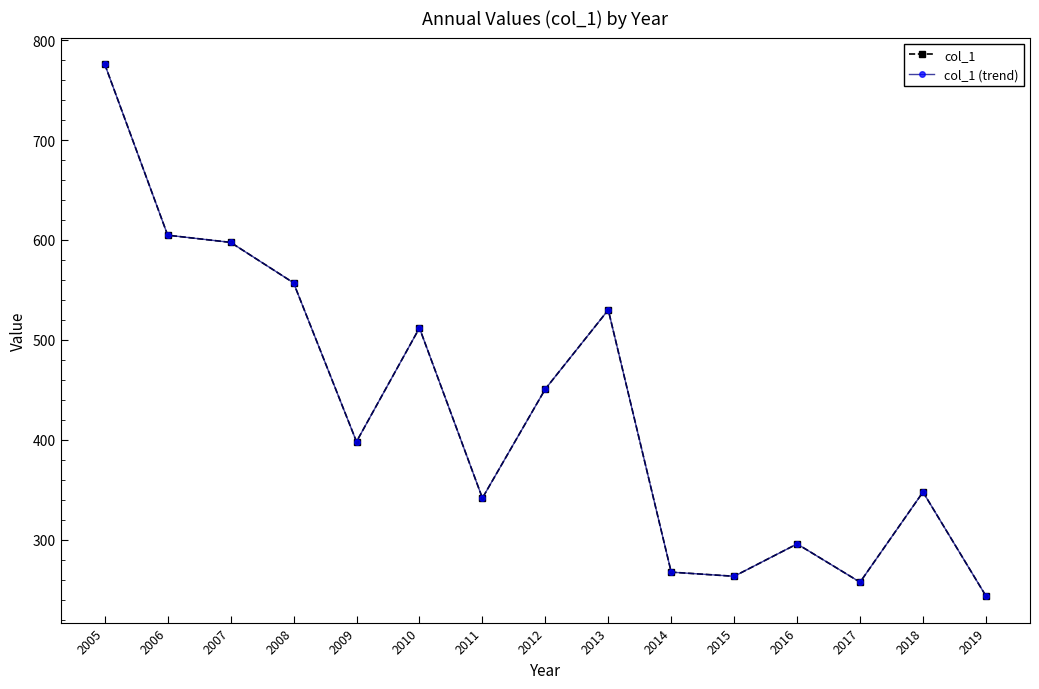

What value does the col_1 series have at 2006?

604.8